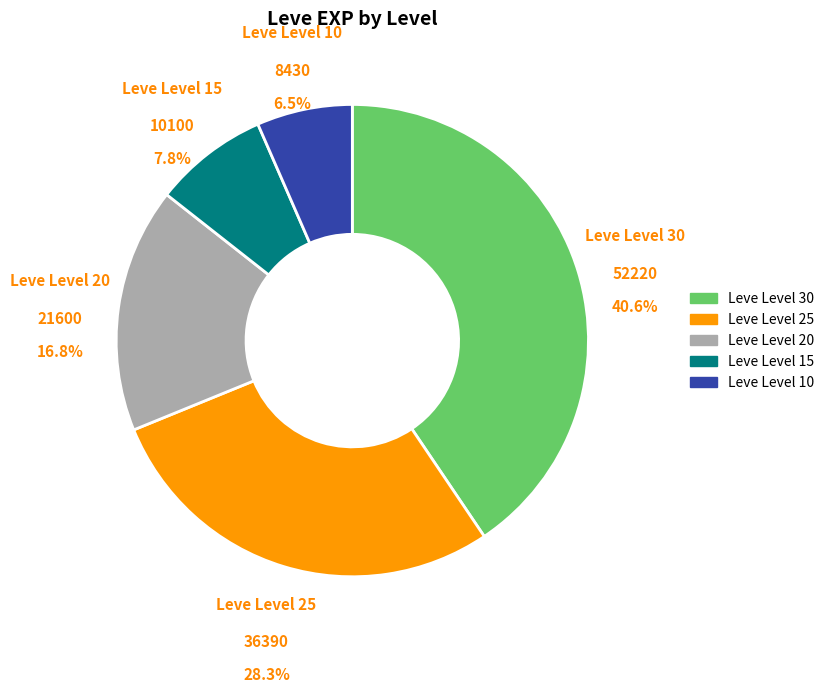

How many slices are in this pie chart?

5